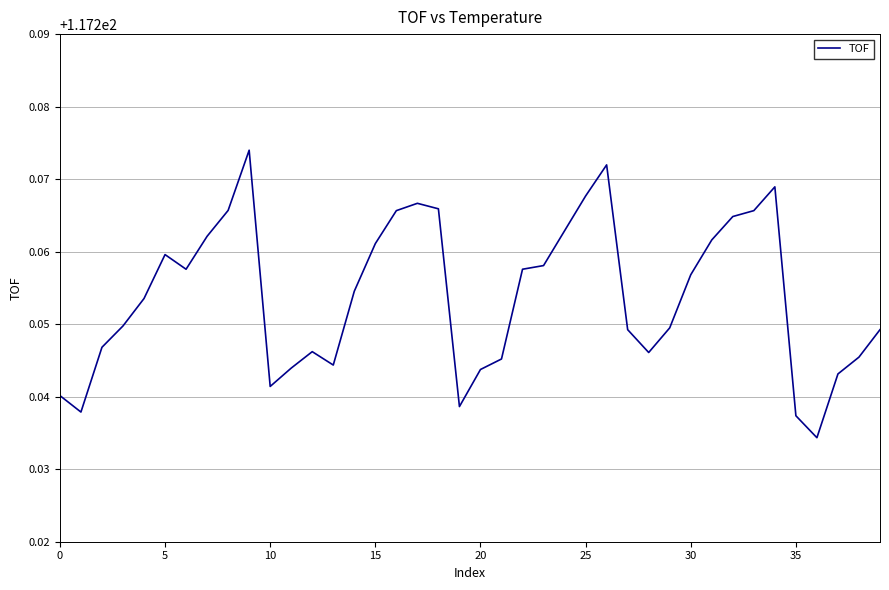

What is the sum of all values?

4690.2